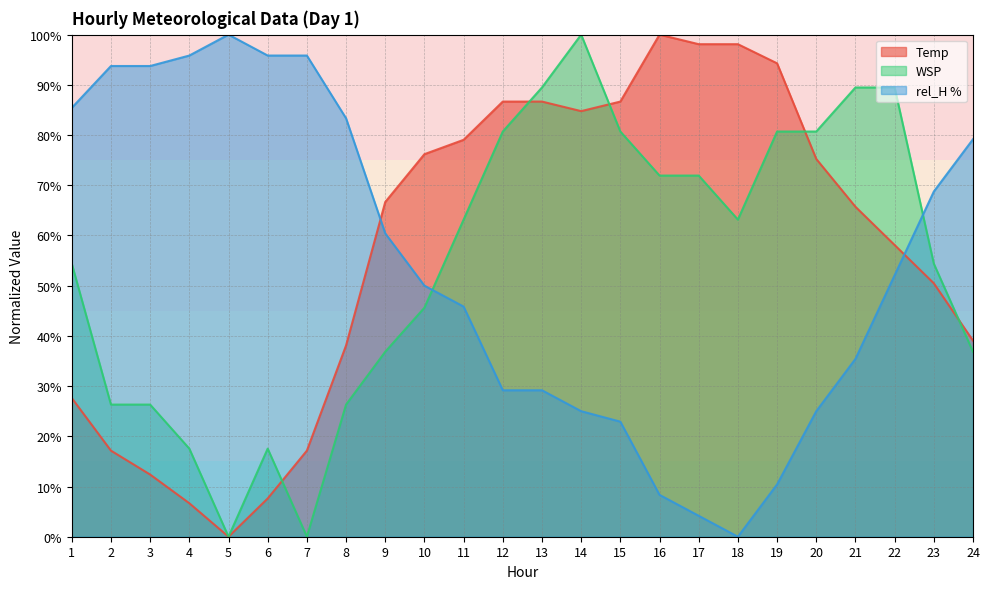

How many times do WSP and Temp cross each other?

5